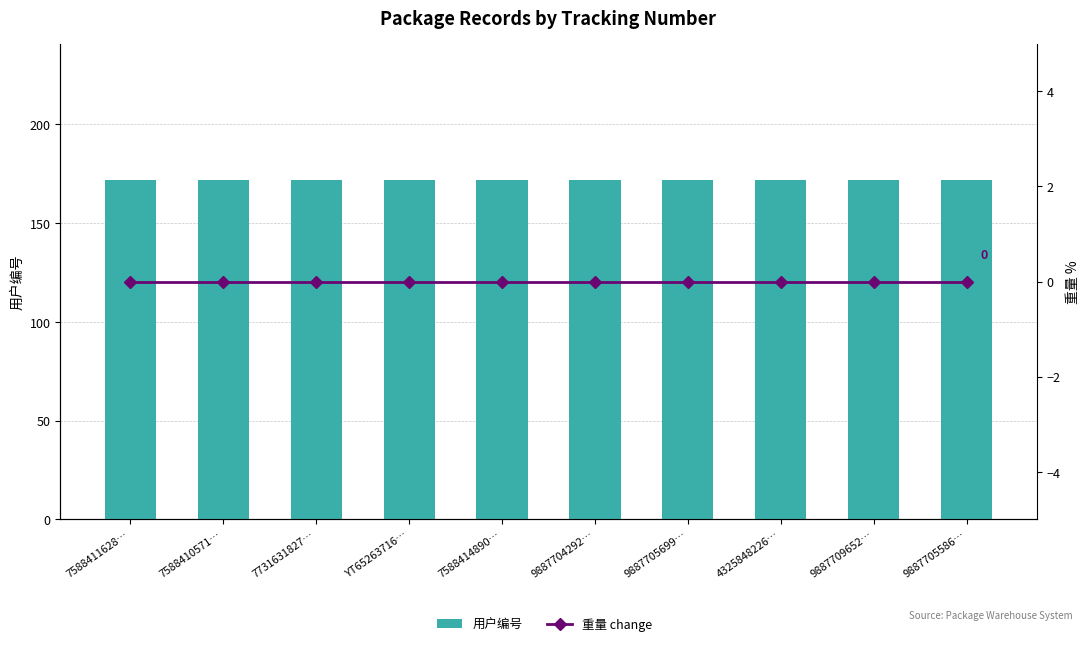

Rank the categories by 重量 change value from highest to lowest.

7588411628…, 7588410571…, 7731631827…, YT65263716…, 7588414890…, 9887704292…, 9887705699…, 4325848226…, 9887709652…, 9887705586…